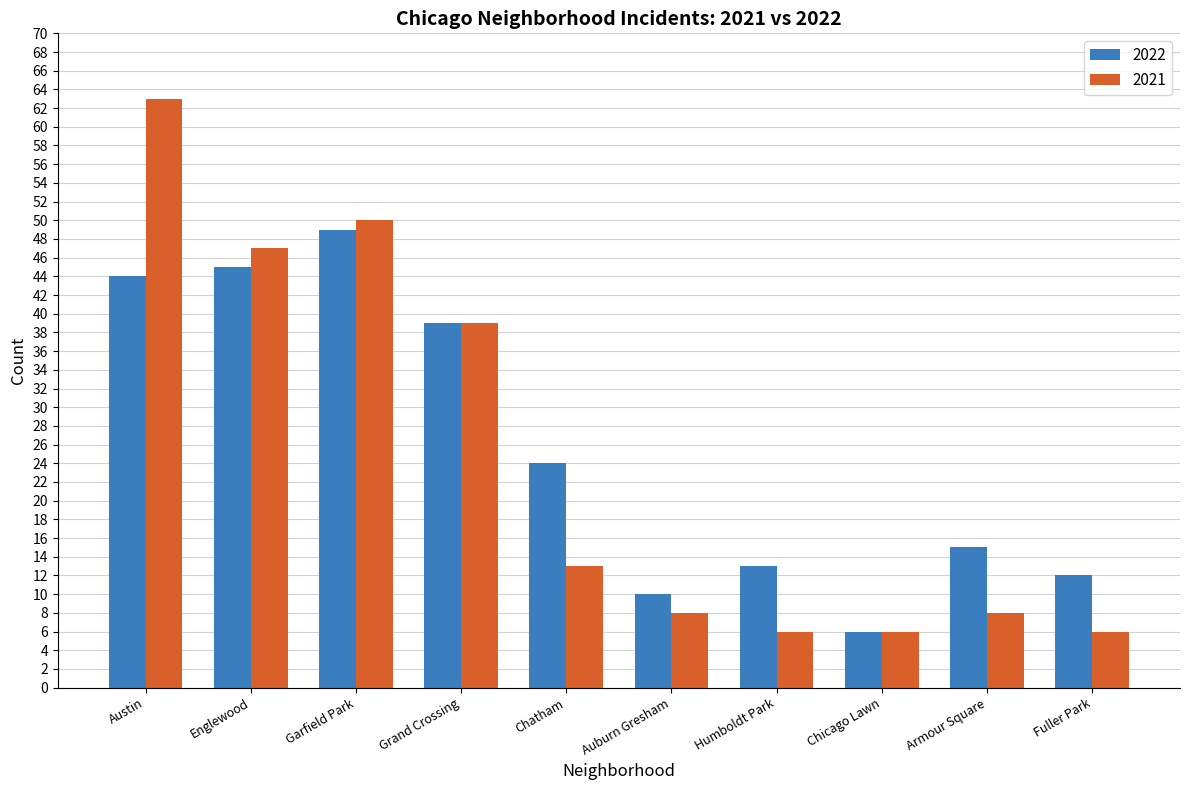

The 2021 series shows 47 at Englewood. True or false?

True